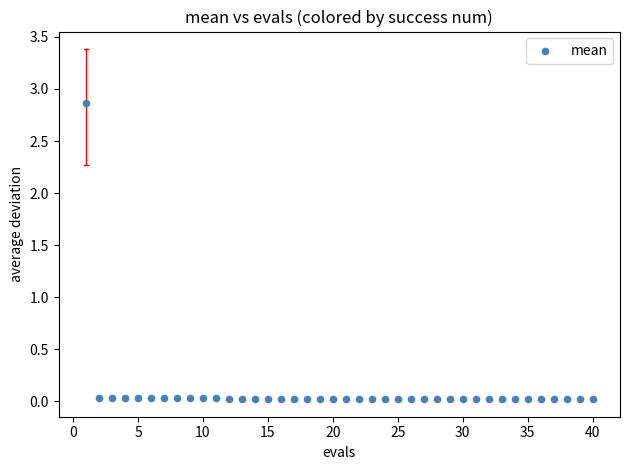

What is the range of Y values (max minus min)?

2.8